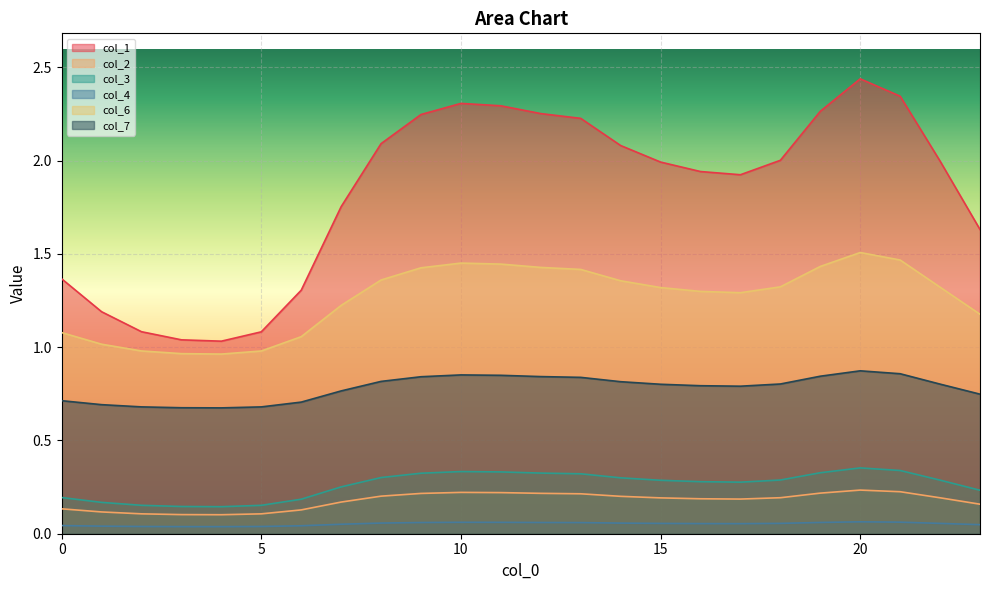

Reading right to left, transcribe all the data shown in this chart.

col_1: 1.6	2.0	2.3	2.4	2.3	2.0	1.9	1.9	2.0	2.1	2.2	2.3	2.3	2.3	2.2	2.1	1.8	1.3	1.1	1.0	1.0	1.1	1.2	1.4
col_2: 0.2	0.2	0.2	0.2	0.2	0.2	0.2	0.2	0.2	0.2	0.2	0.2	0.2	0.2	0.2	0.2	0.2	0.1	0.1	0.1	0.1	0.1	0.1	0.1
col_3: 0.2	0.3	0.3	0.4	0.3	0.3	0.3	0.3	0.3	0.3	0.3	0.3	0.3	0.3	0.3	0.3	0.3	0.2	0.2	0.1	0.1	0.2	0.2	0.2
col_4: 0.0	0.1	0.1	0.1	0.1	0.1	0.1	0.1	0.1	0.1	0.1	0.1	0.1	0.1	0.1	0.1	0.1	0.0	0.0	0.0	0.0	0.0	0.0	0.0
col_6: 1.2	1.3	1.5	1.5	1.4	1.3	1.3	1.3	1.3	1.4	1.4	1.4	1.4	1.5	1.4	1.4	1.2	1.1	1.0	1.0	1.0	1.0	1.0	1.1
col_7: 0.7	0.8	0.9	0.9	0.8	0.8	0.8	0.8	0.8	0.8	0.8	0.8	0.8	0.9	0.8	0.8	0.8	0.7	0.7	0.7	0.7	0.7	0.7	0.7